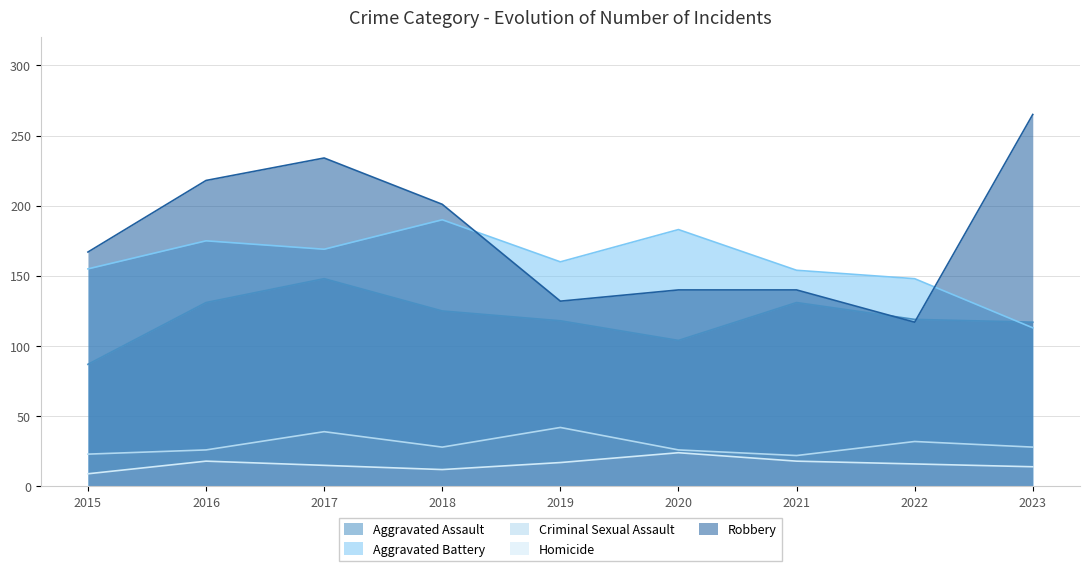

What is the total value across all series at 2015?

441